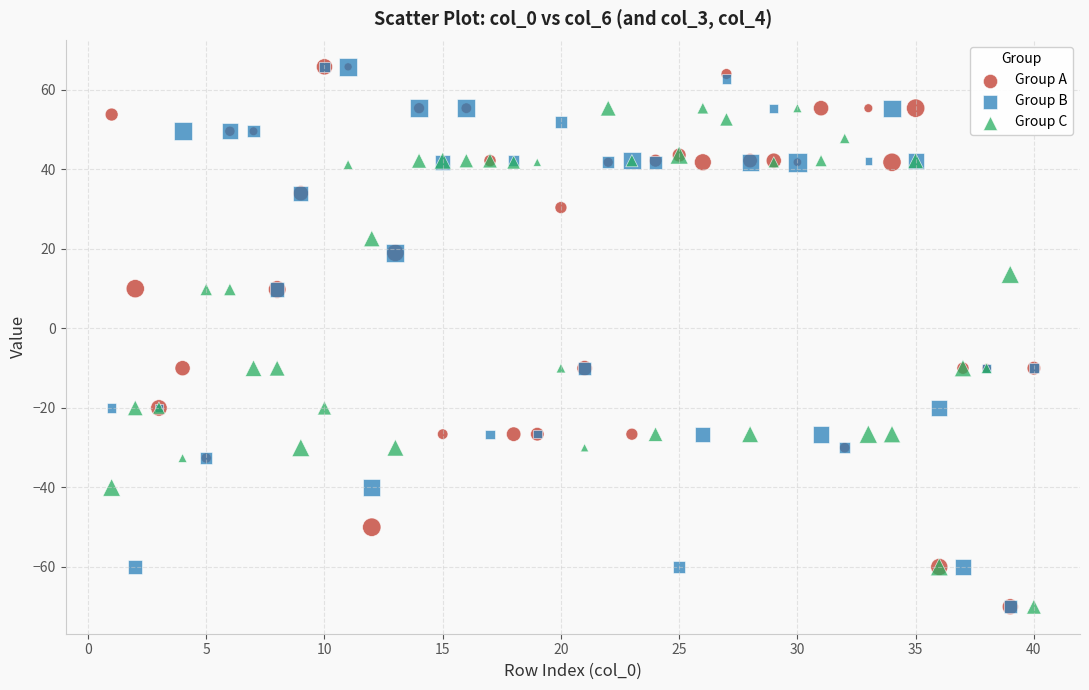

What are all the series names shown in the legend?

Group A, Group B, Group C